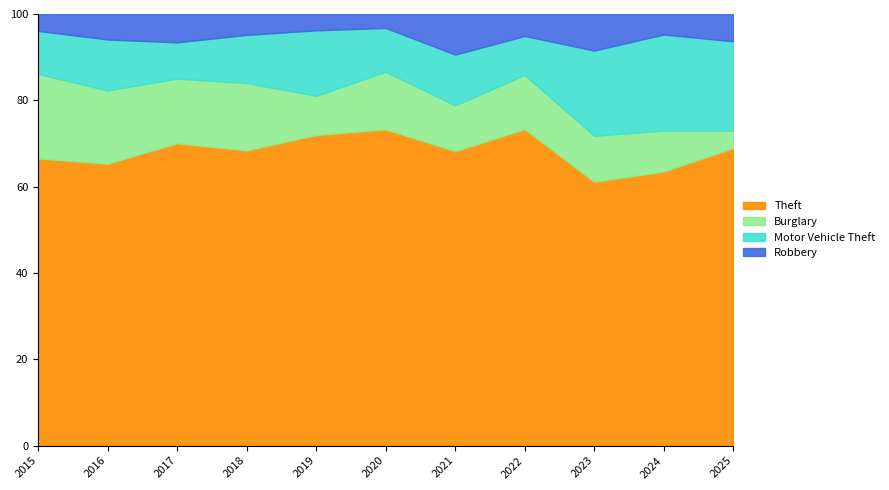

What is the difference between the maximum and minimum values in the Theft series?

12.2